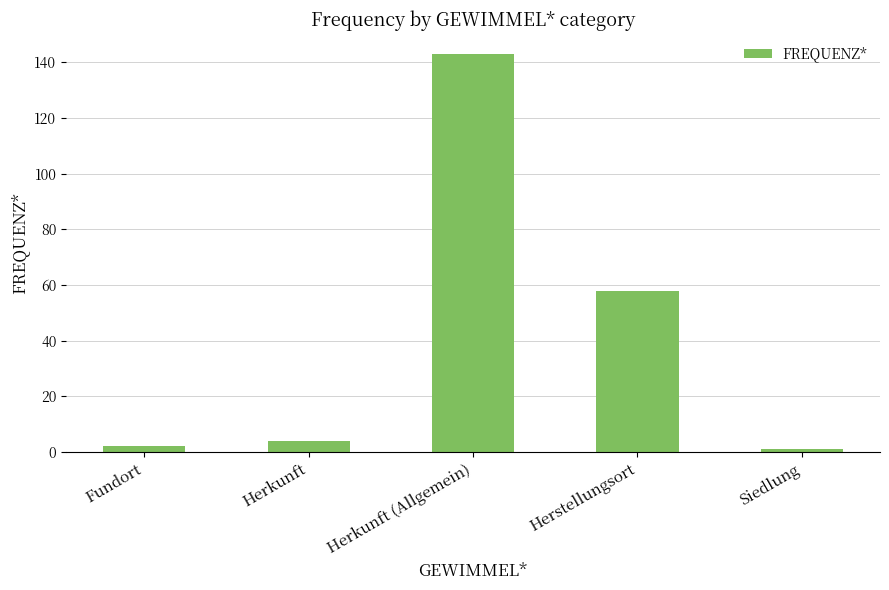

Count the number of data series in this chart.

1